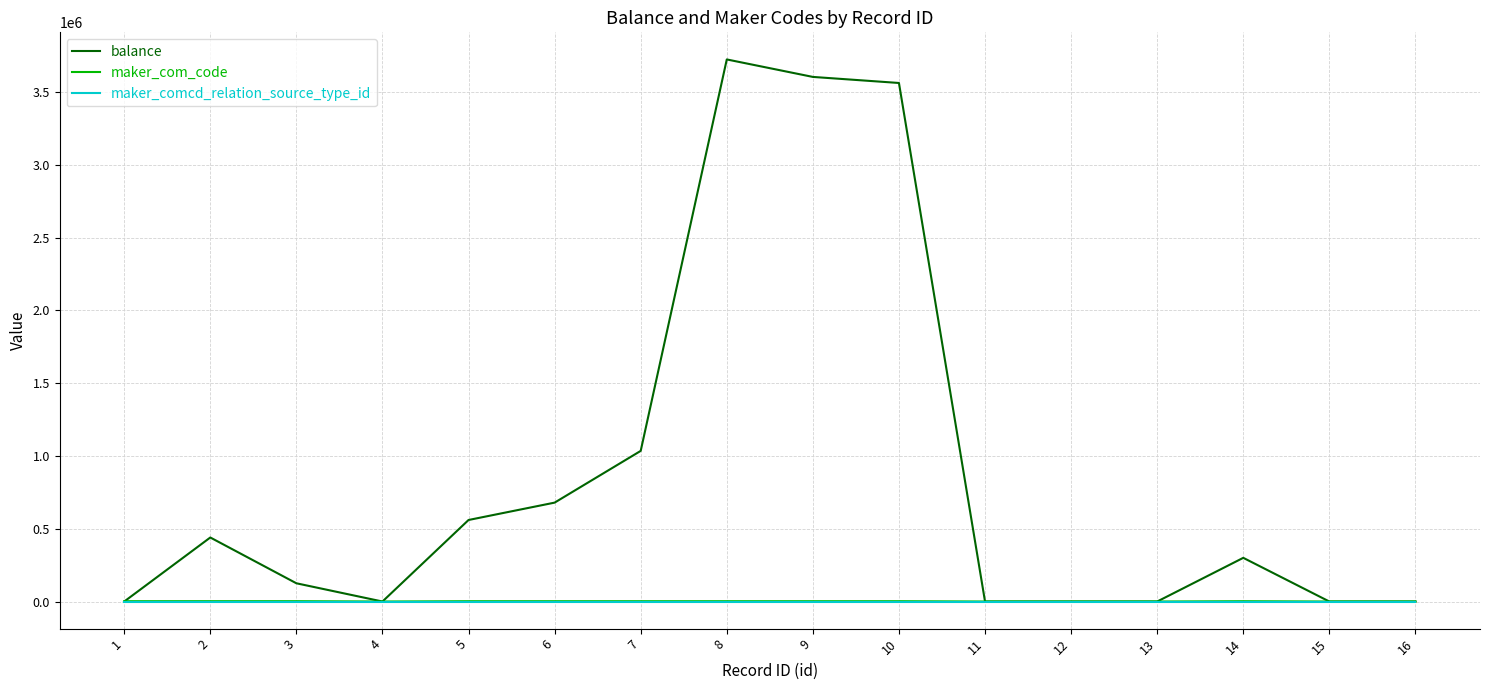

Read the maker_comcd_relation_source_type_id value at 6.

30